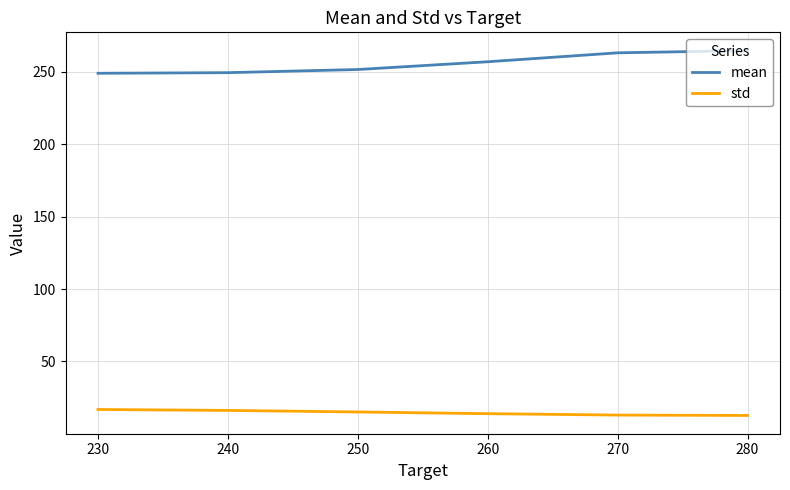

List the series in order of their overall mean, lowest first.

std, mean